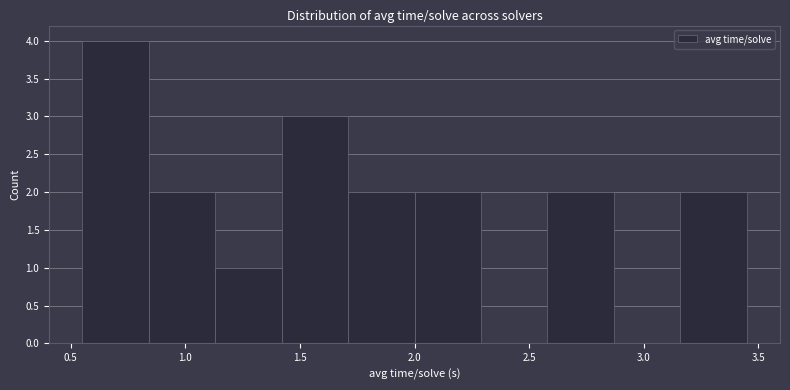

Over which range of the x-axis is the bar tallest?

0.55 to 0.84